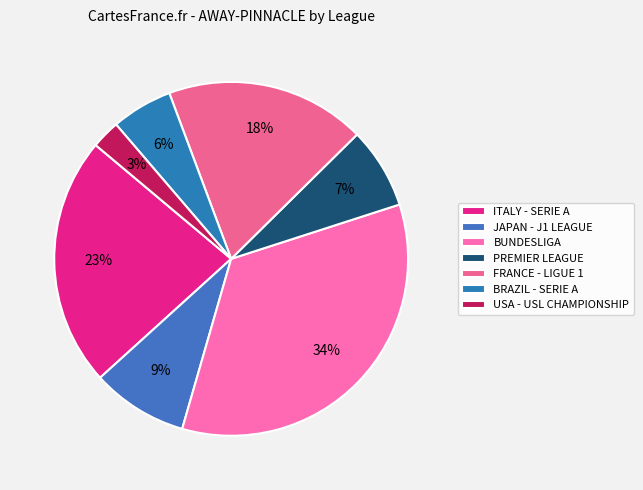

Is BUNDESLIGA the majority of the pie?

No